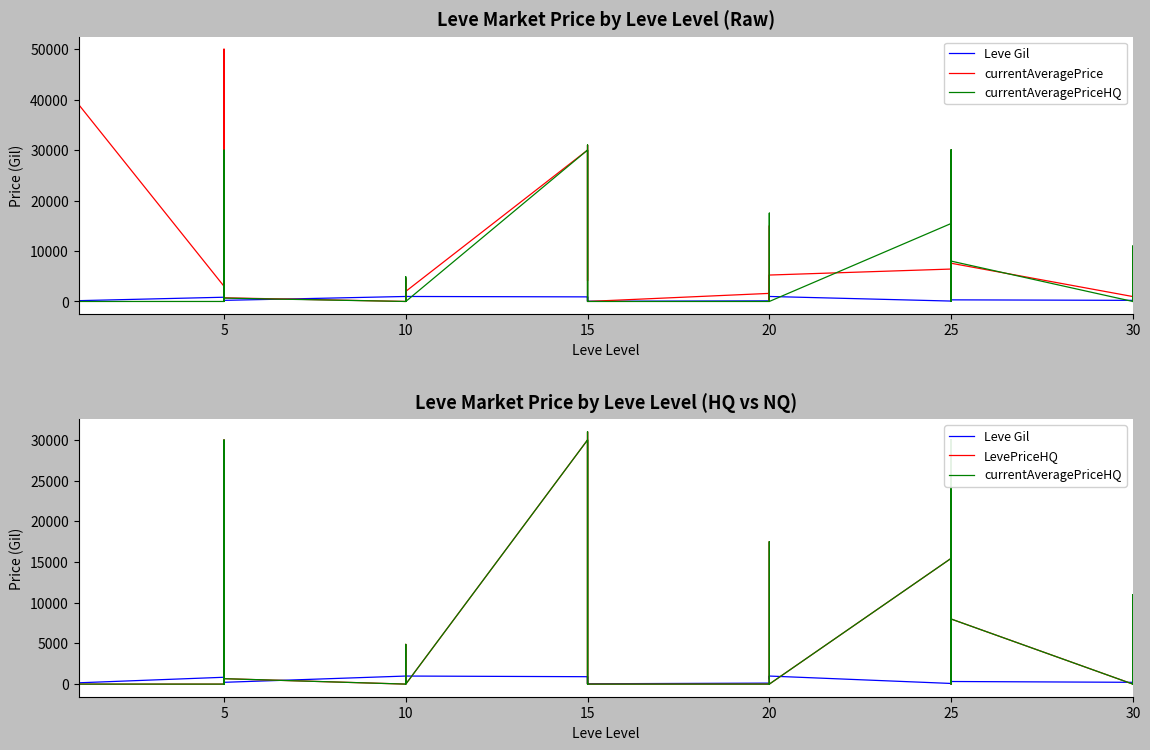

What is the sum of the currentAveragePriceHQ values at 25 and 22?

24385.0